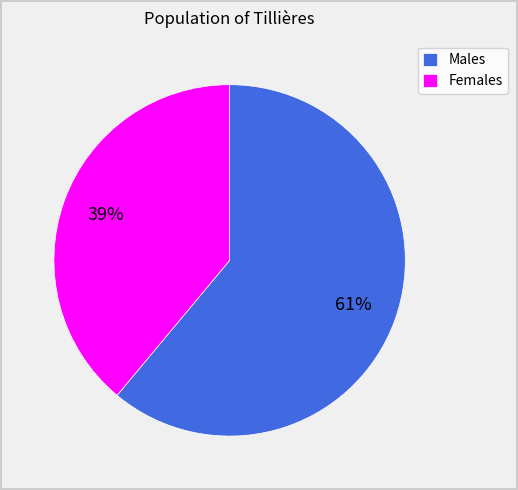

Between Males and Females, which is larger?

Males